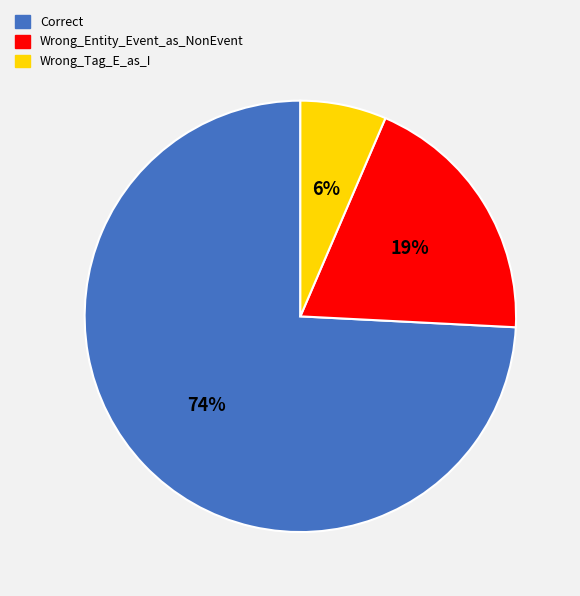

To the nearest percent, what is the average slice percentage?

33%